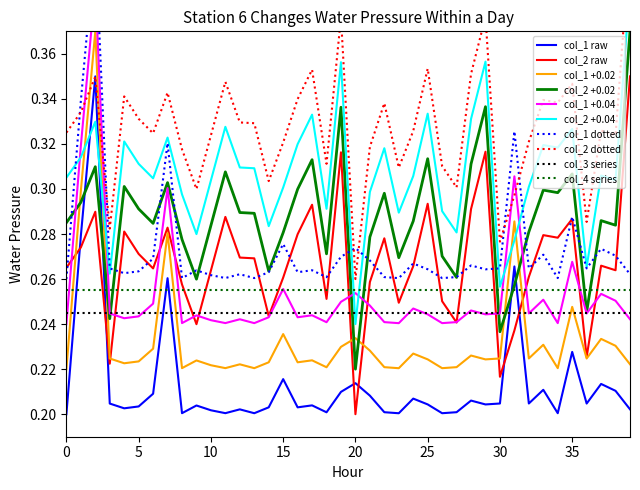

What is the maximum value for col_2?

0.3